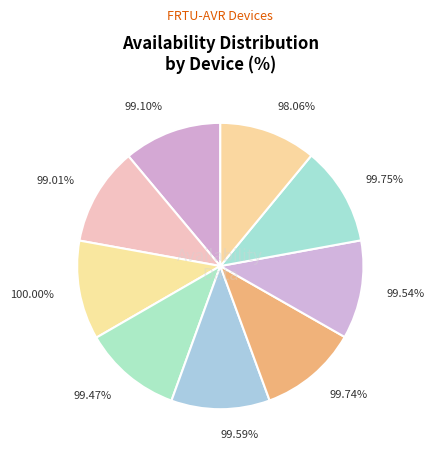

How many segments does this pie chart have?

9